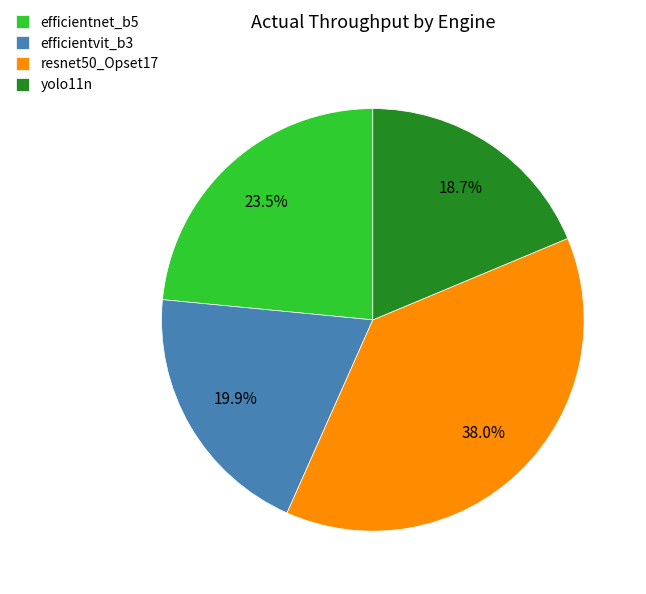

Is there any slice that represents more than half of the pie?

No